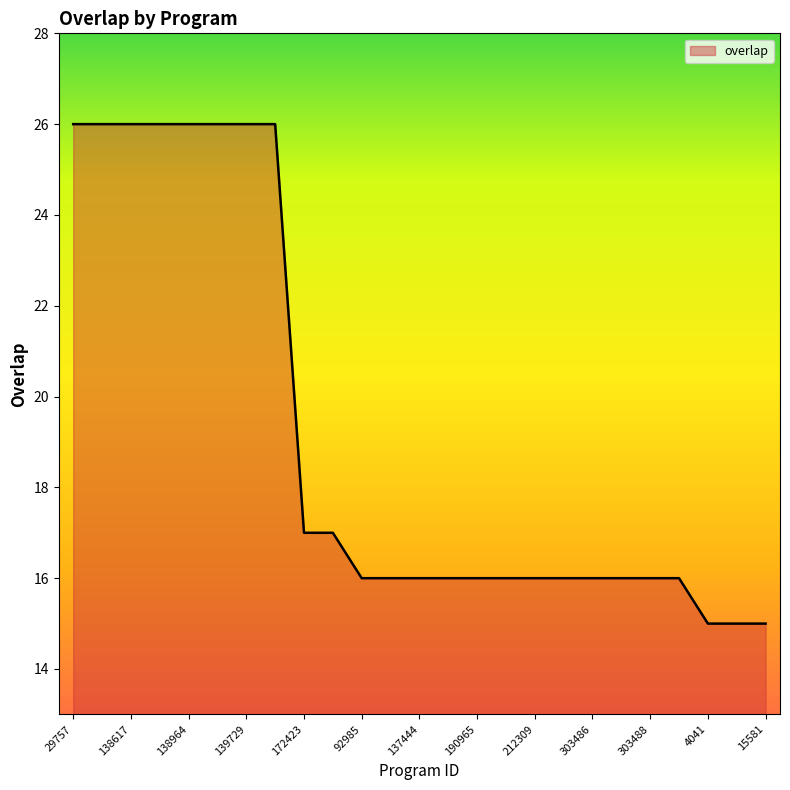

What is the greatest value displayed?

26